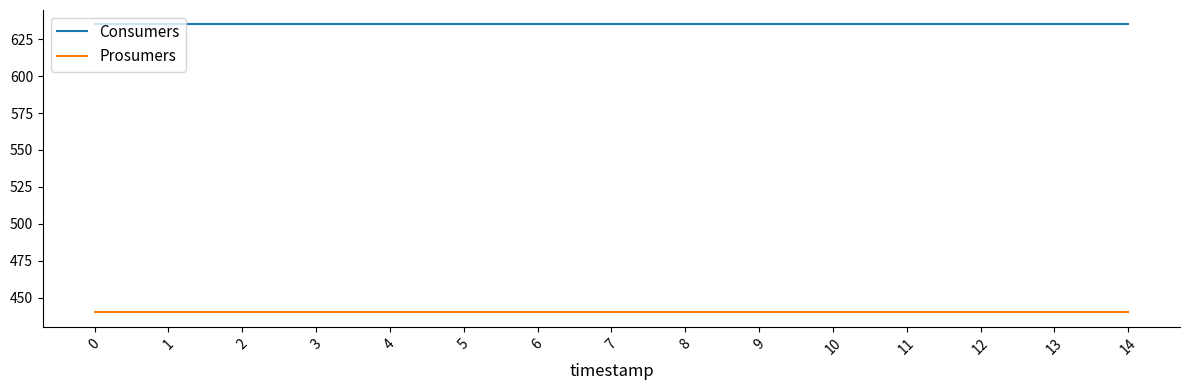

At 12, list the series in order from smallest to largest.

Prosumers, Consumers